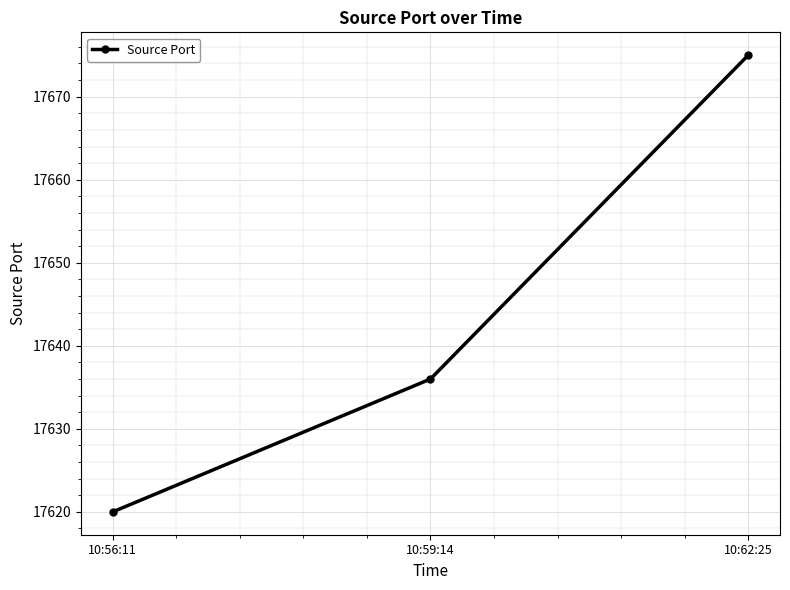

At which label is the value closest to 17647?

10:59:14